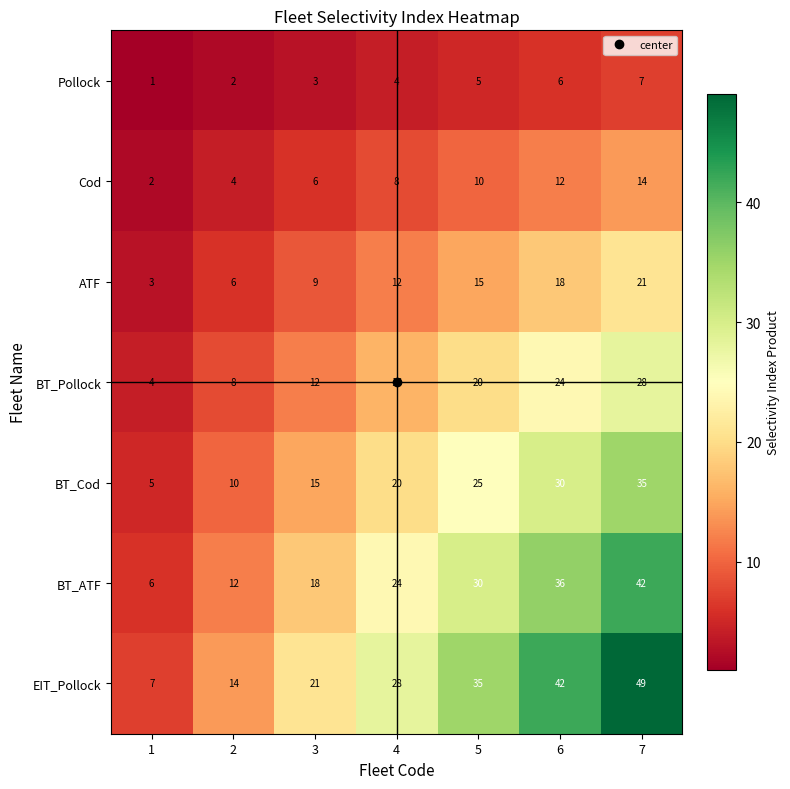

Count the number of data series in this chart.

7